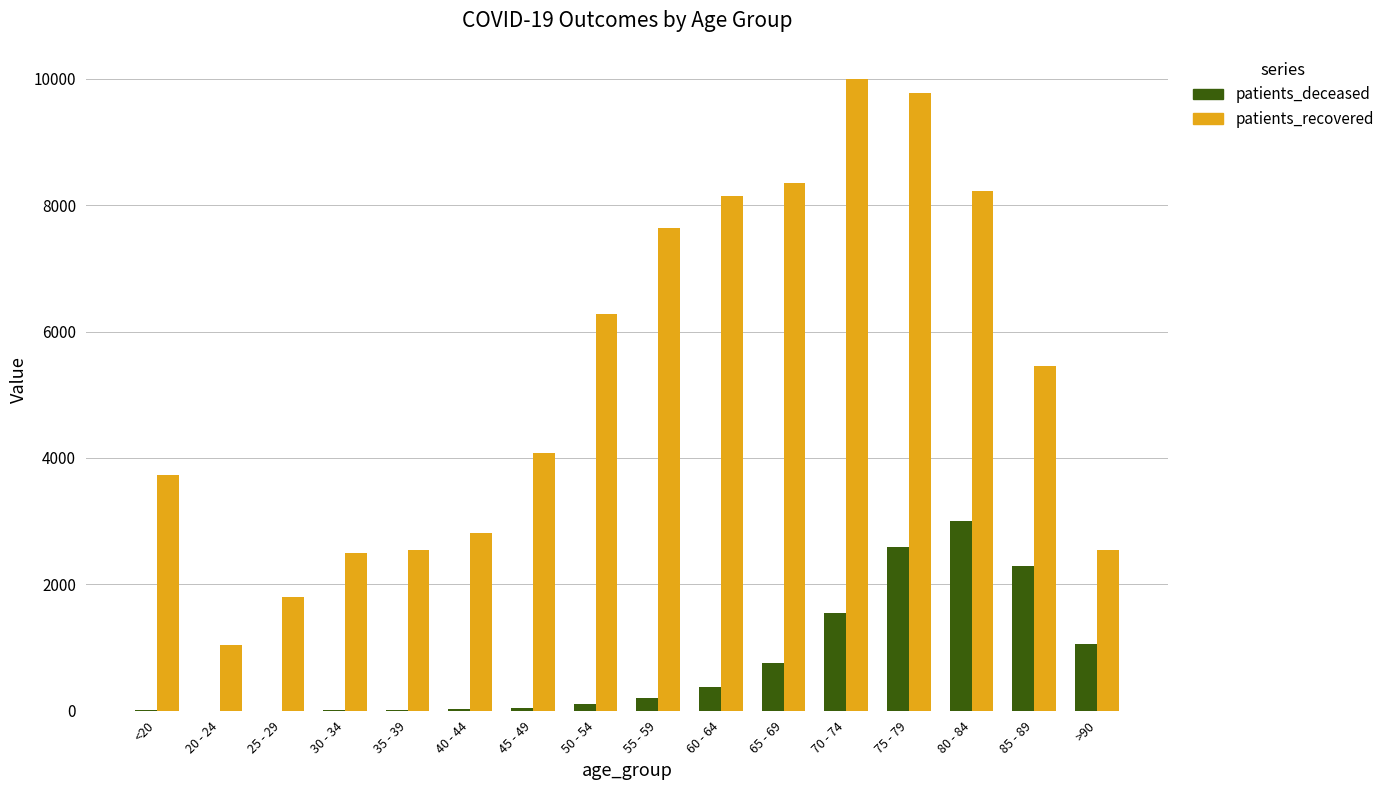

The value of patients_deceased at 60 - 64 is 382. True or false?

True